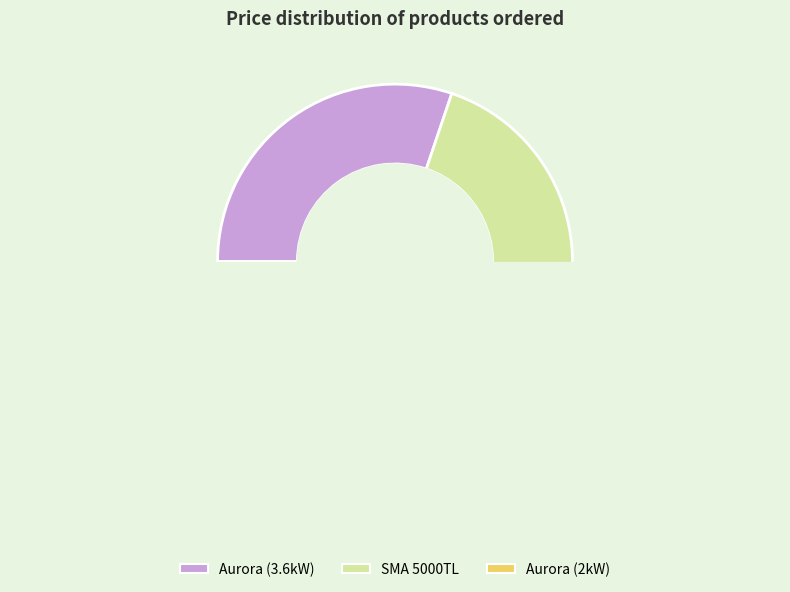

How many segments does this pie chart have?

3